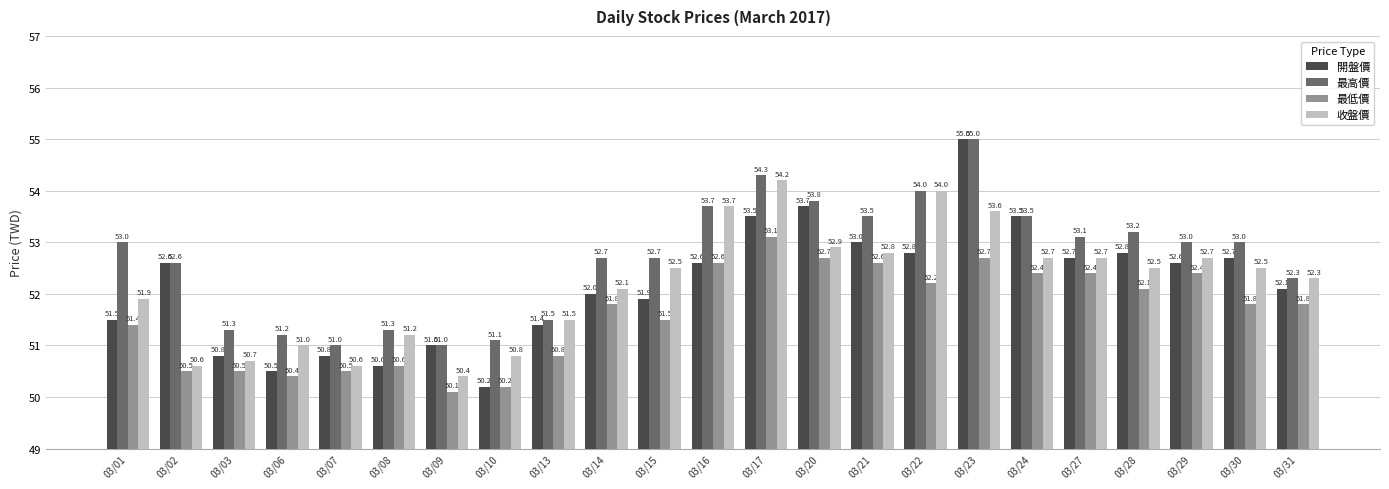

How many data points in 最低價 are less than 51?

8